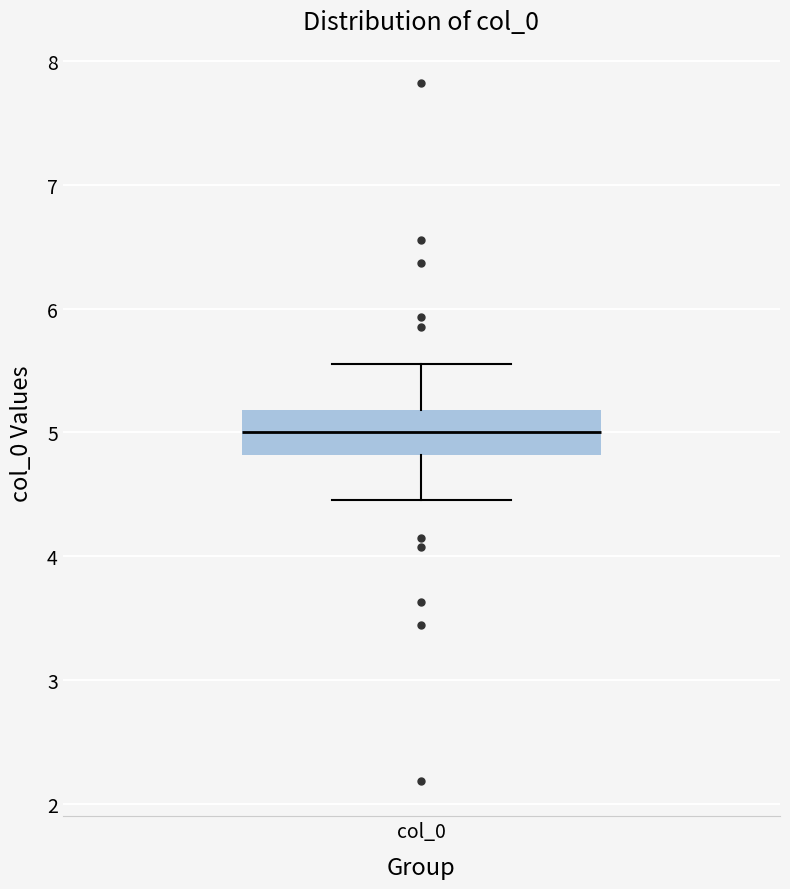

Read this box plot against the y-axis: the position of the median line, the range covered by the box, and the ends of both whiskers. The values are not printed on the chart, so give them approximately, as read against the axis.

median 5.0, box 4.8 to 5.2, whiskers 4.5 to 5.5